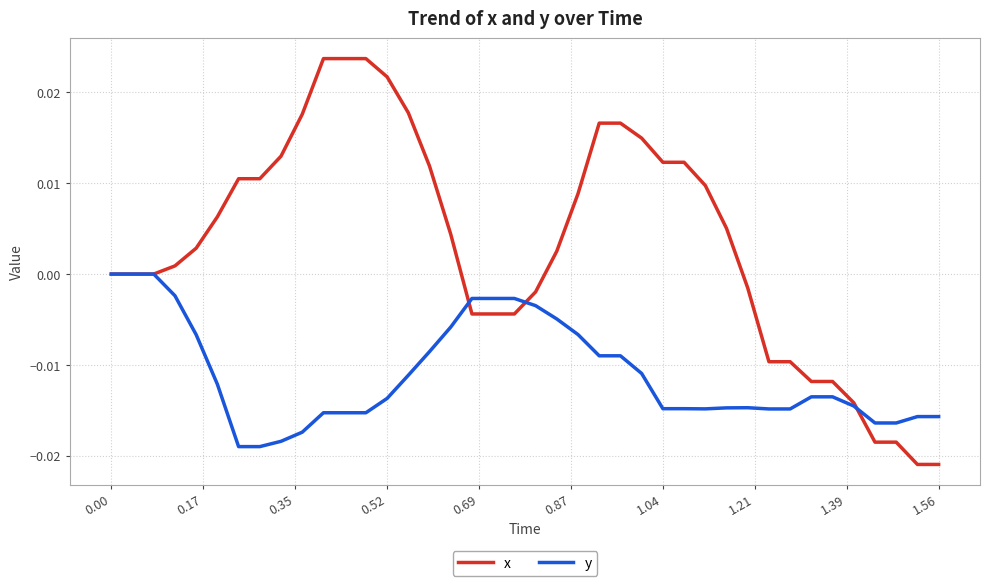

Which series has the widest spread of values?

x